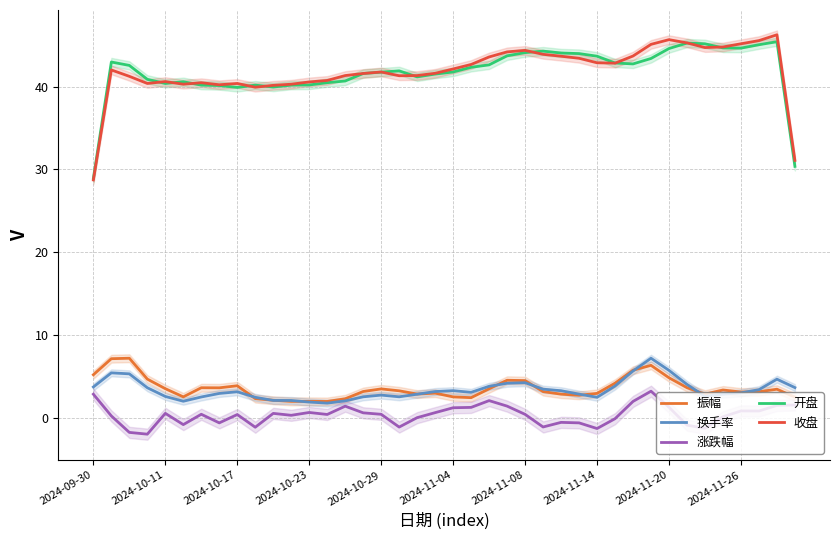

Is it true that 换手率 equals 0.6 at 11?

False